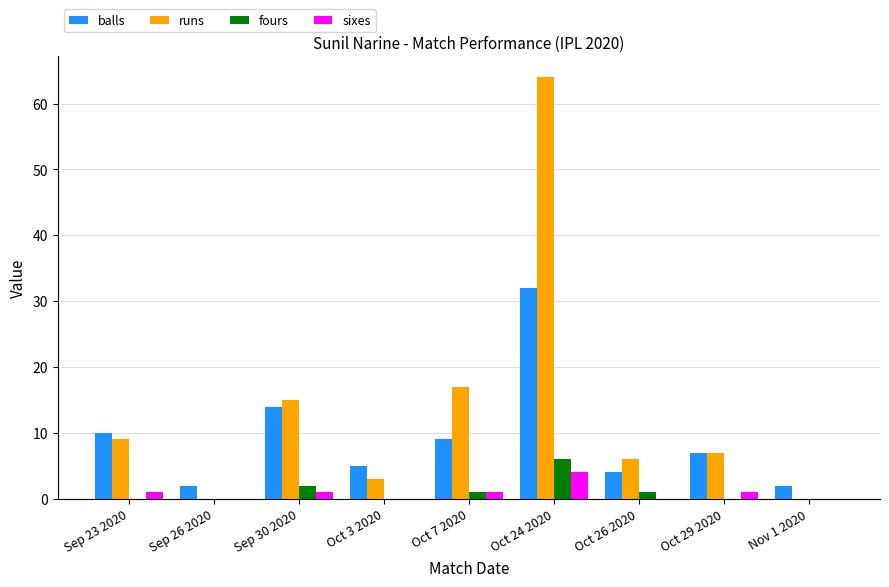

What value does the balls series have at Sep 23 2020, to the nearest 5?

10